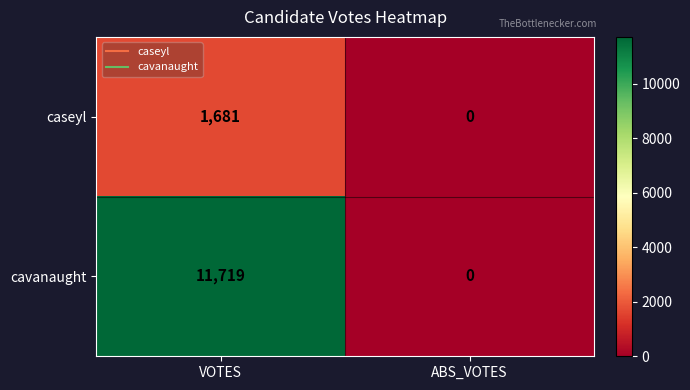

Which series has the widest spread of values?

cavanaught